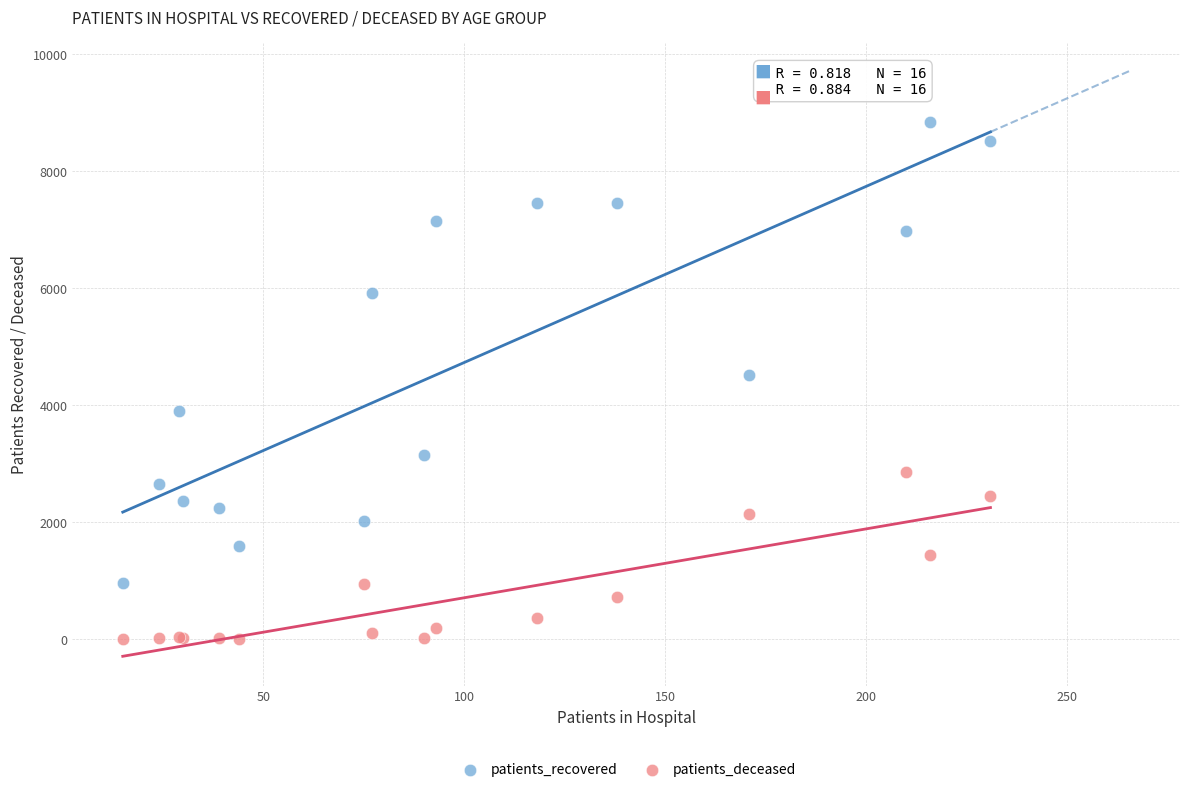

Which series reaches the minimum Y coordinate?

patients_deceased